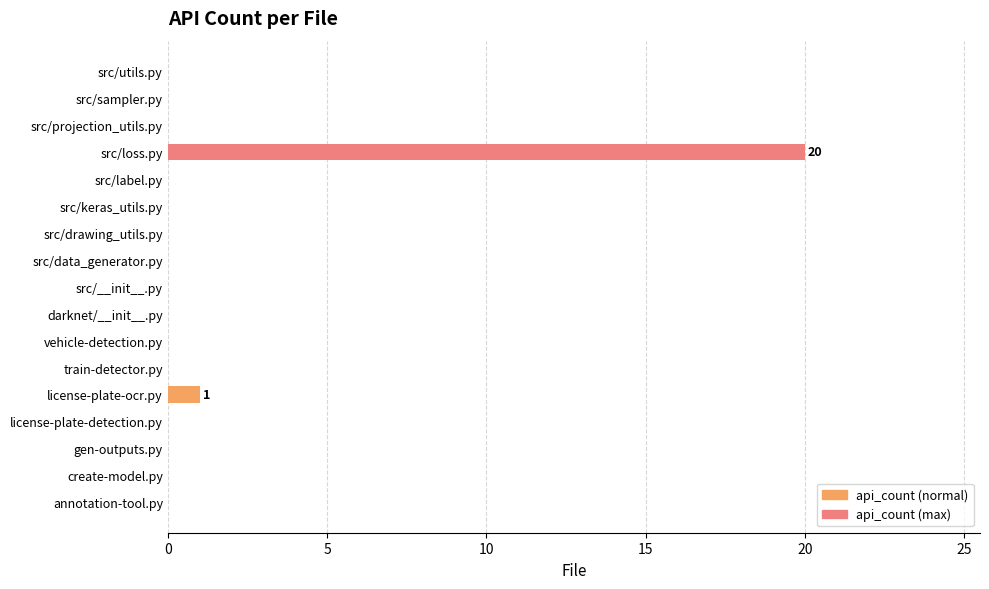

Where is the data nearest to the value 10?

license-plate-ocr.py